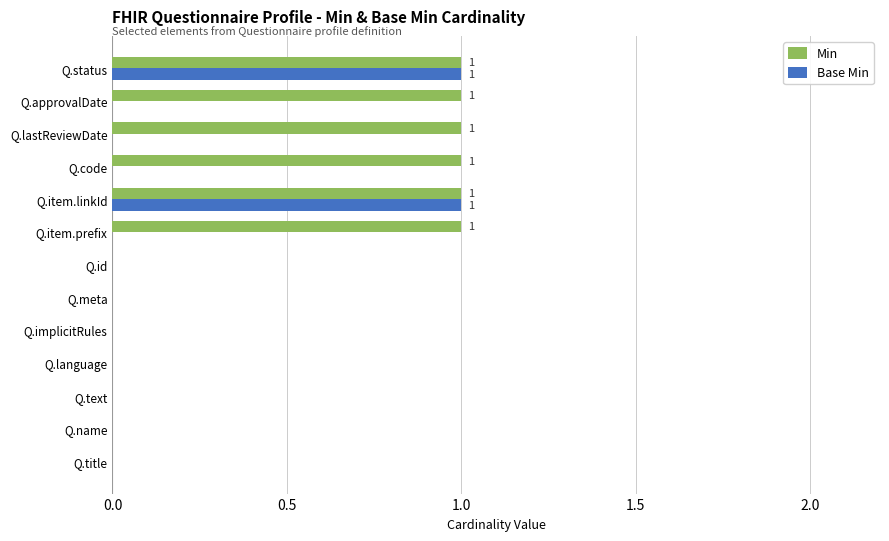

Which series has the largest total across all categories?

Min